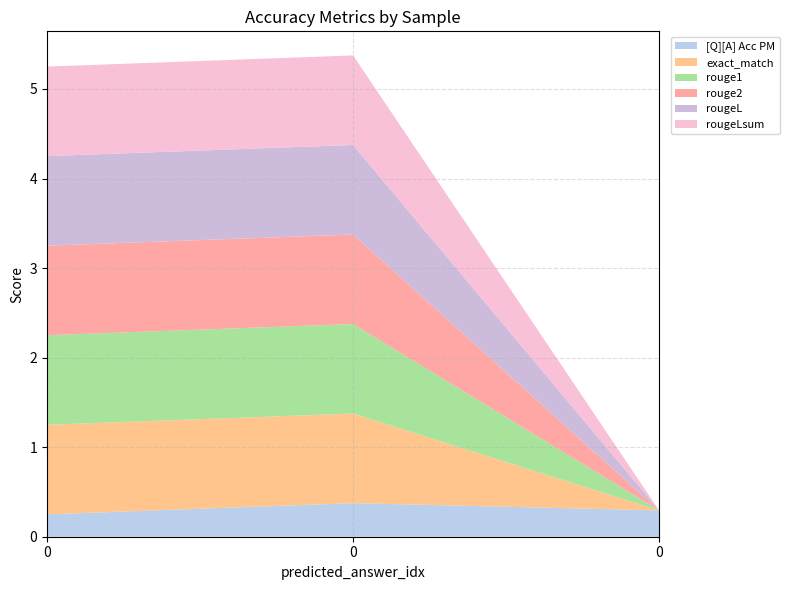

Reading right to left, extract all data points from this chart.

[Q][A] Acc PM: 0.3	0.4	0.2
exact_match: 0.0	1.0	1.0
rouge1: 0.0	1.0	1.0
rouge2: 0.0	1.0	1.0
rougeL: 0.0	1.0	1.0
rougeLsum: 0.0	1.0	1.0